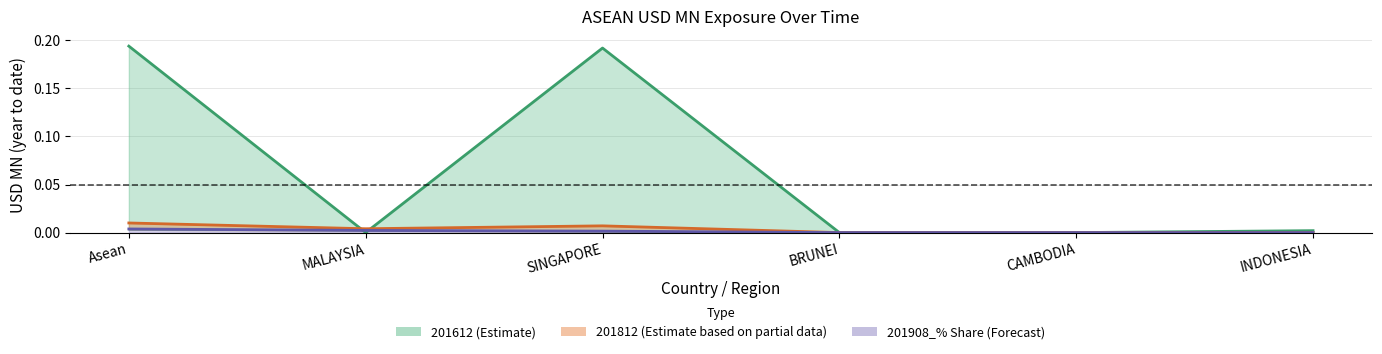

Is the value of 201612 at Asean greater than the value of 201908_pct at INDONESIA?

Yes